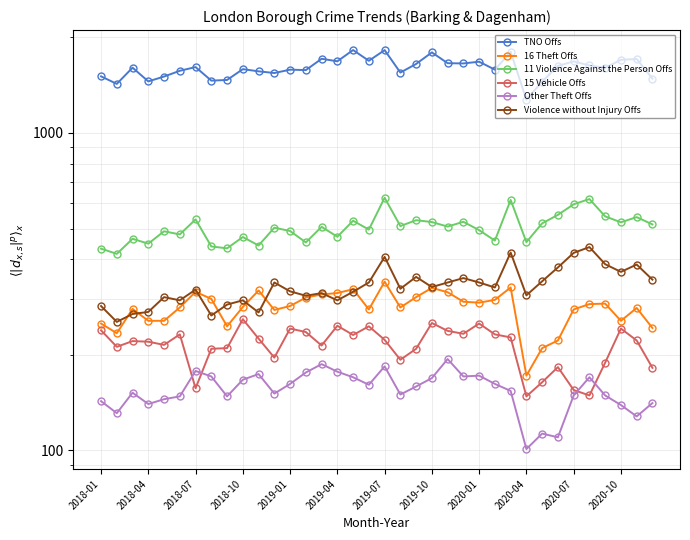

The 16 Theft Offs series shows 298 at 25. True or false?

True